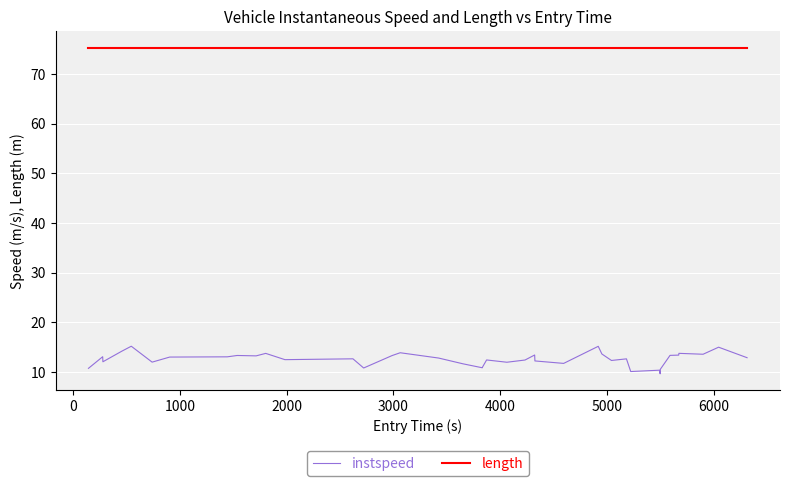

In instspeed, how many points are higher than both neighbors (excluding endpoints)?

13